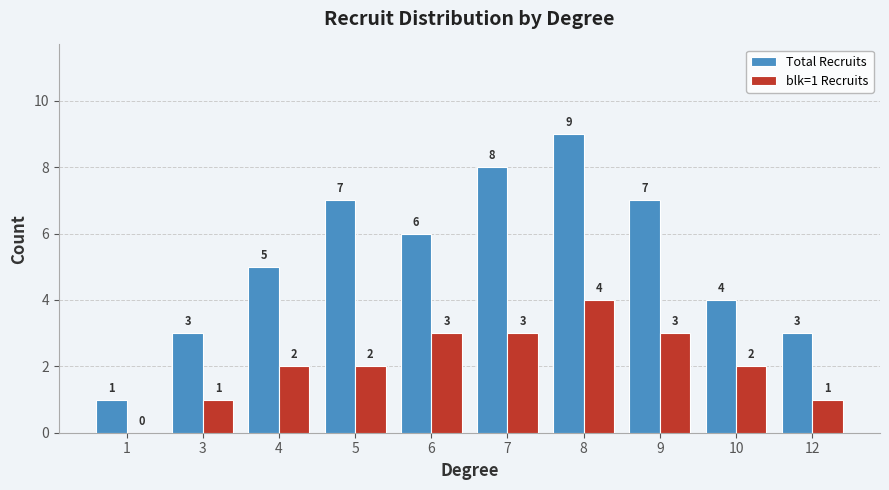

Does the chart contain stacked bars?

No